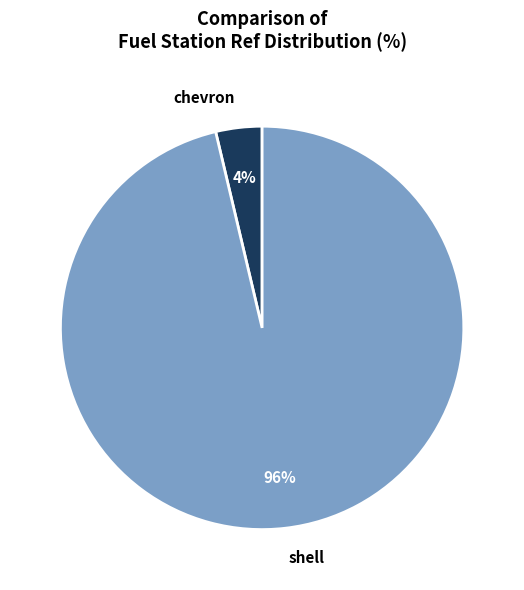

Is it true that chevron is 11% of the pie?

False